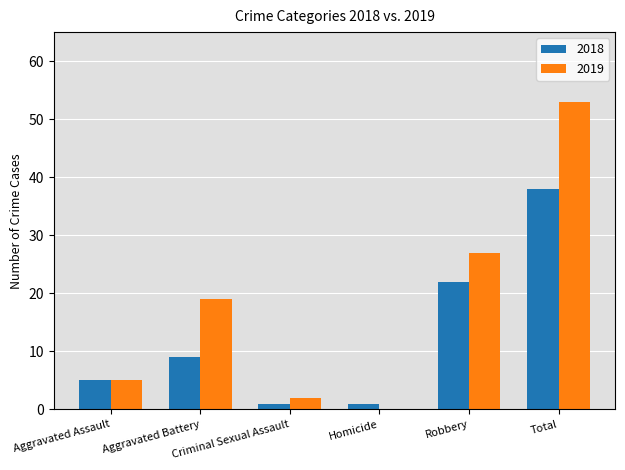

What is the total value across all series at Homicide?

1